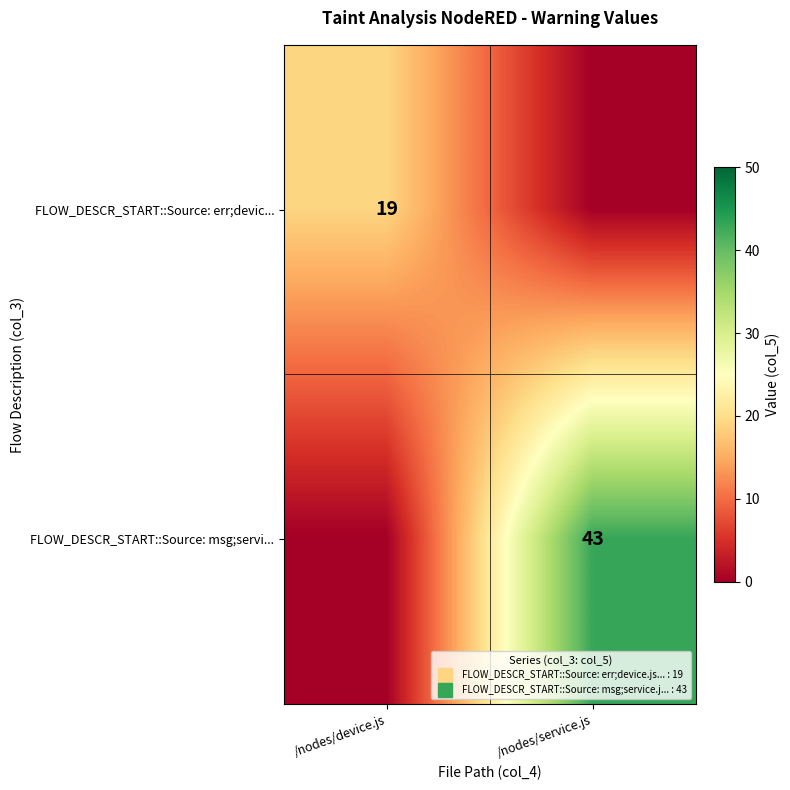

What is the sum of all FLOW_DESCR_START::Source: err;devic... values?

19